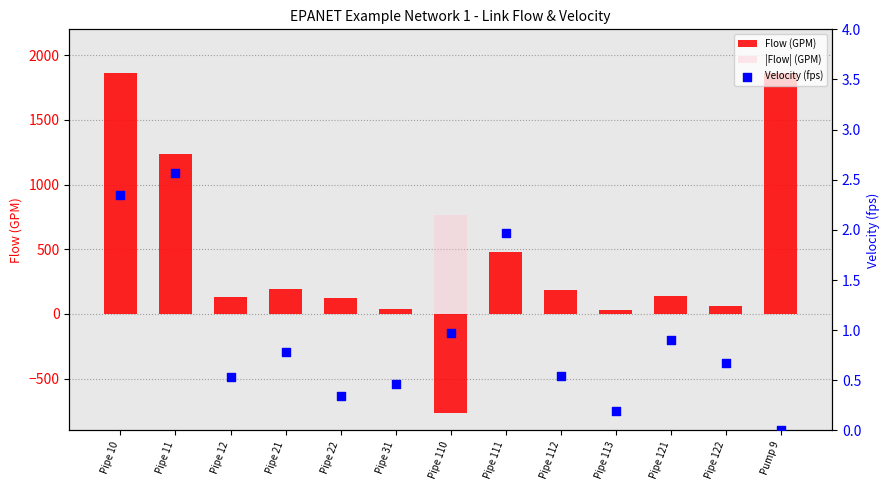

Which series has the largest Y range (max minus min)?

Flow (GPM)